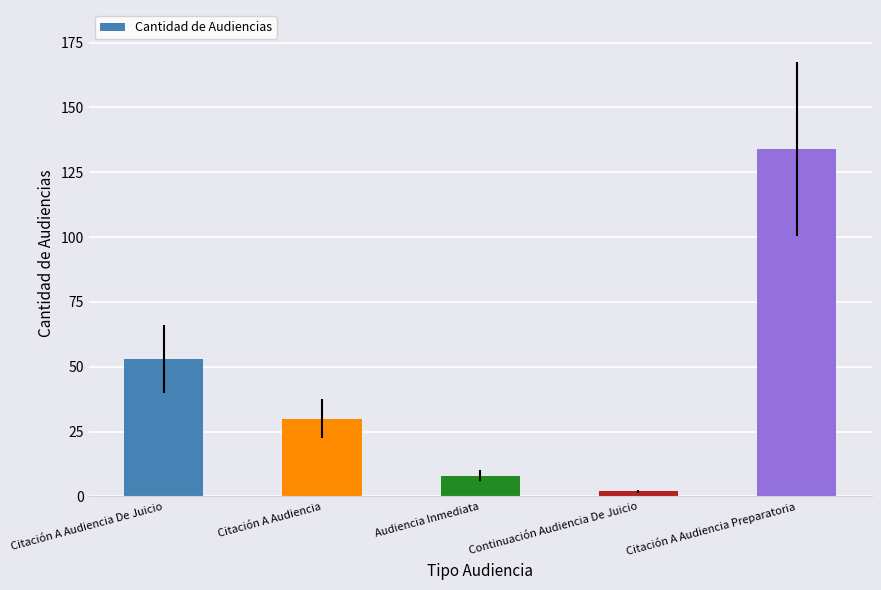

What is the average value?

45